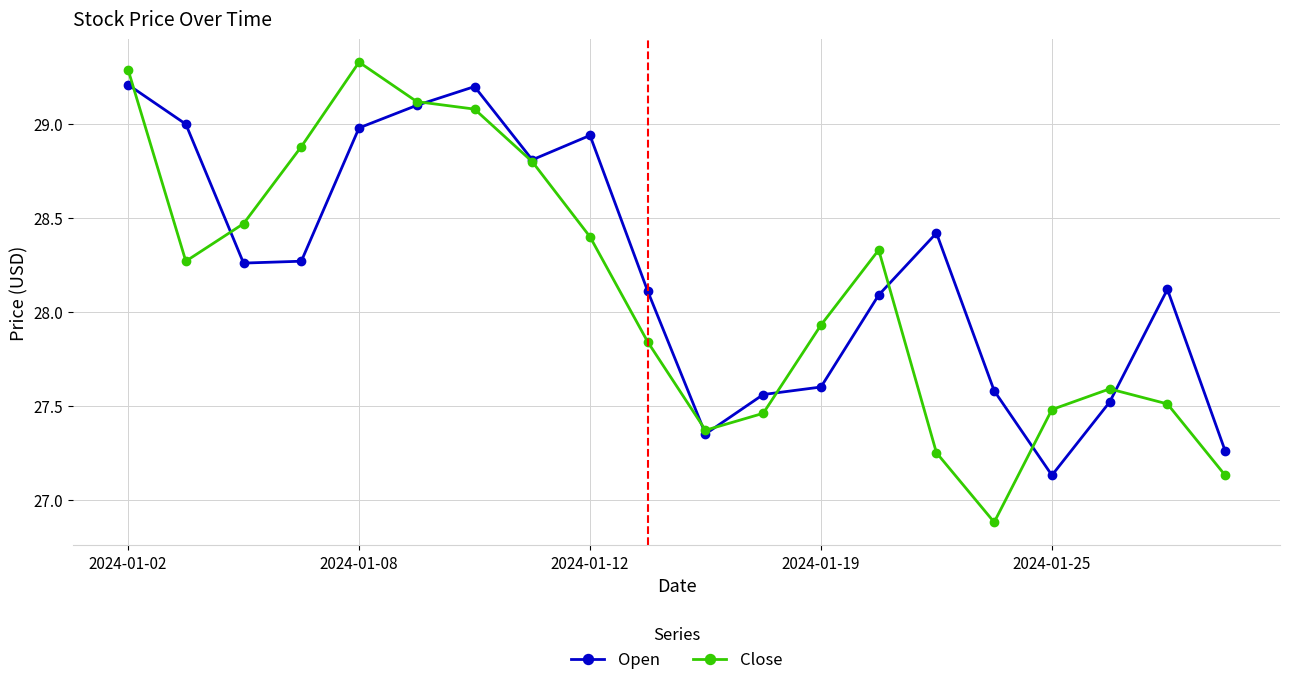

Does the chart display data point markers on the line(s)?

Yes